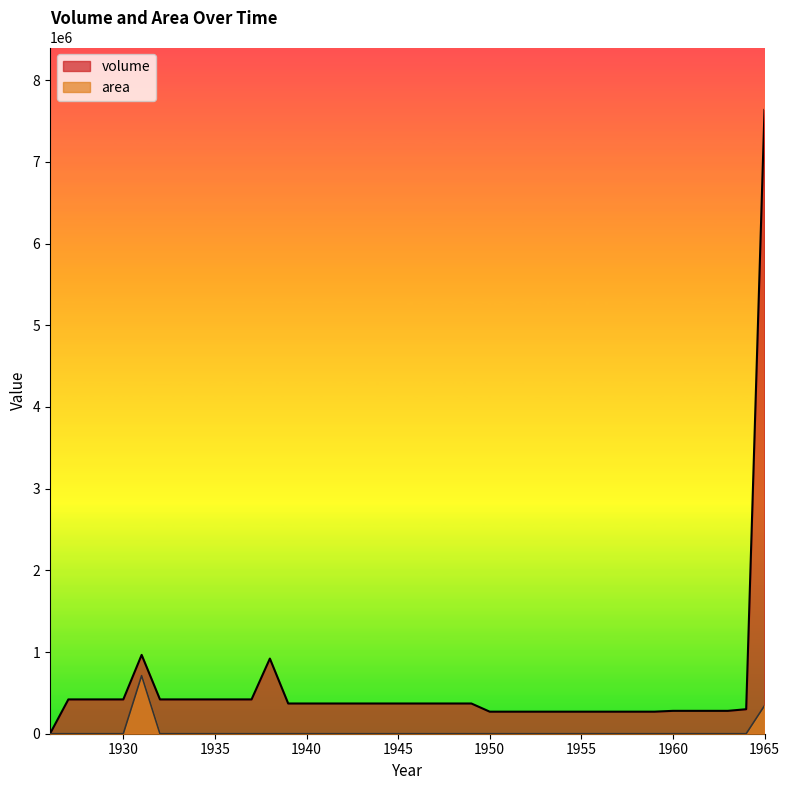

At which category does the chart reach its peak across all series?

1965